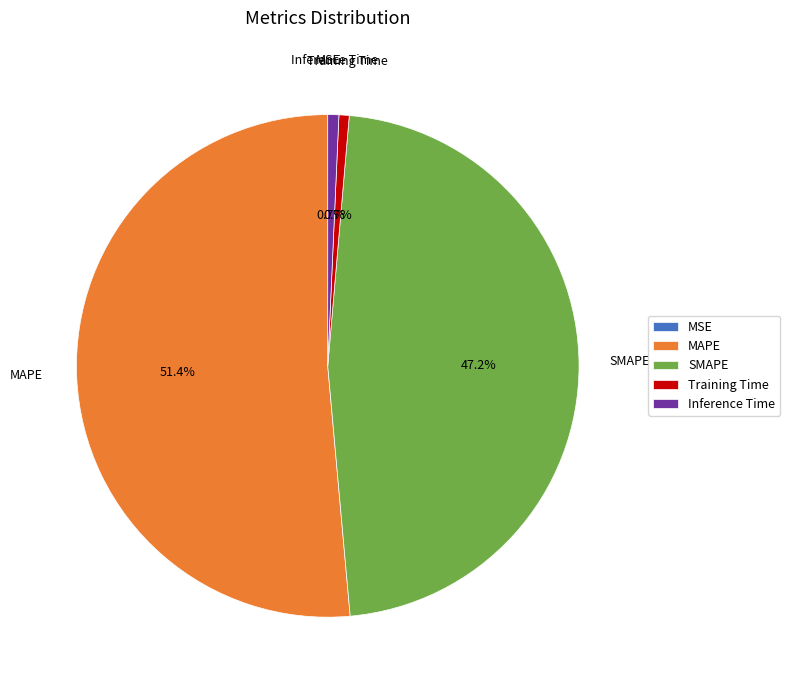

What is the largest slice in the pie chart?

MAPE